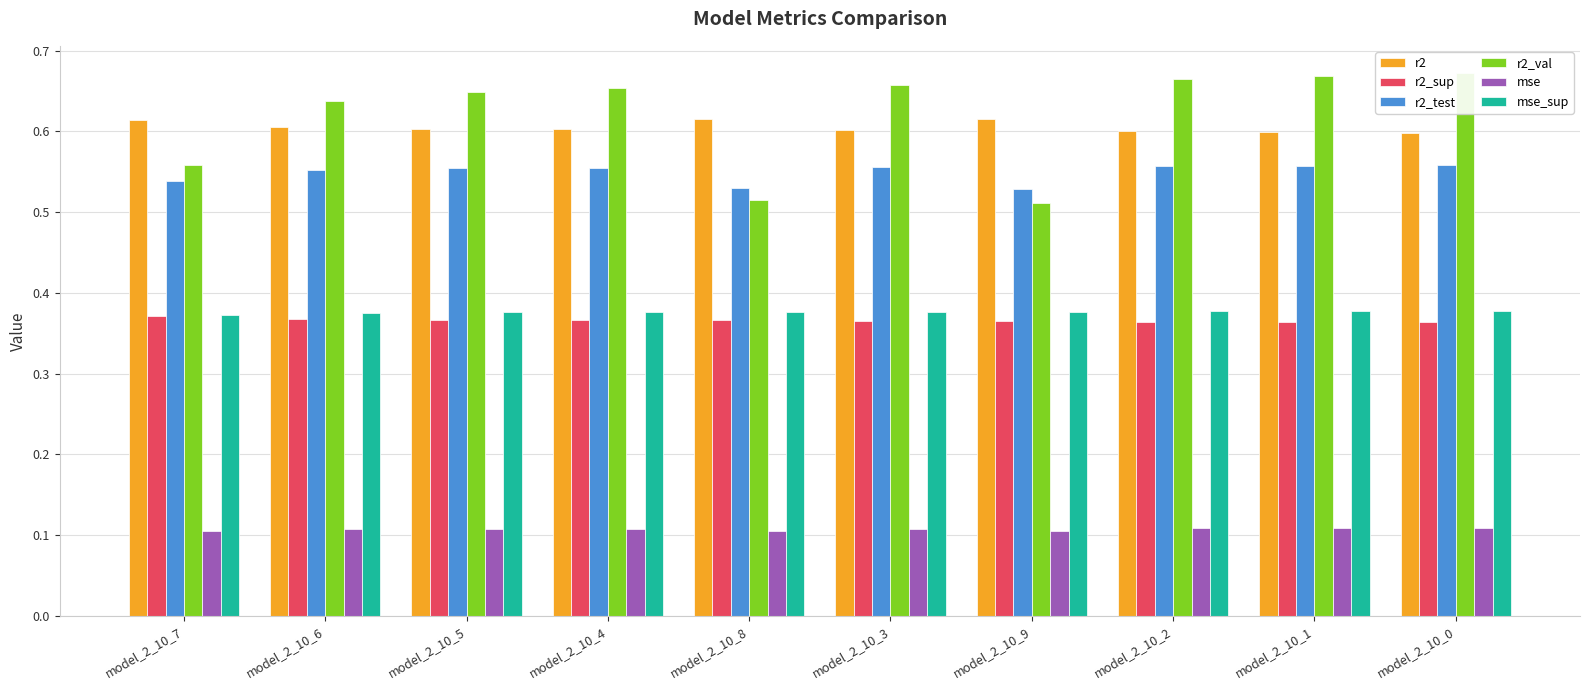

What is the total value across all series at model_2_10_0?

2.7